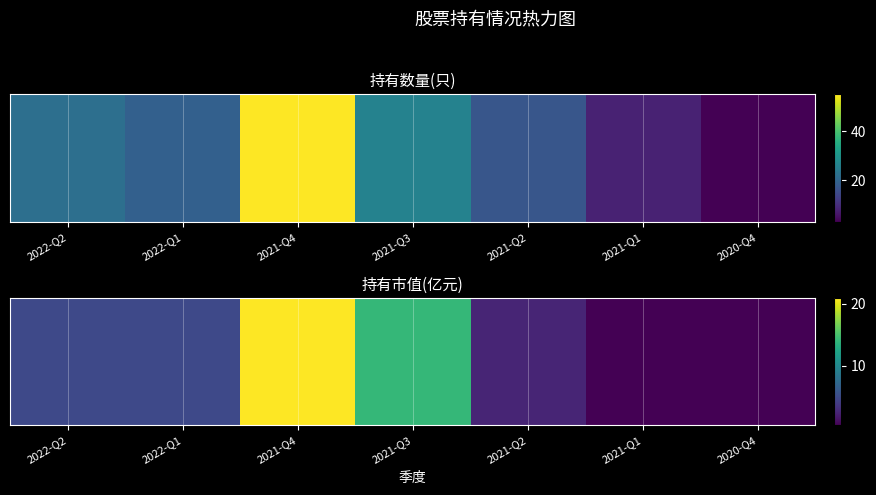

What is the smallest value displayed?

0.5